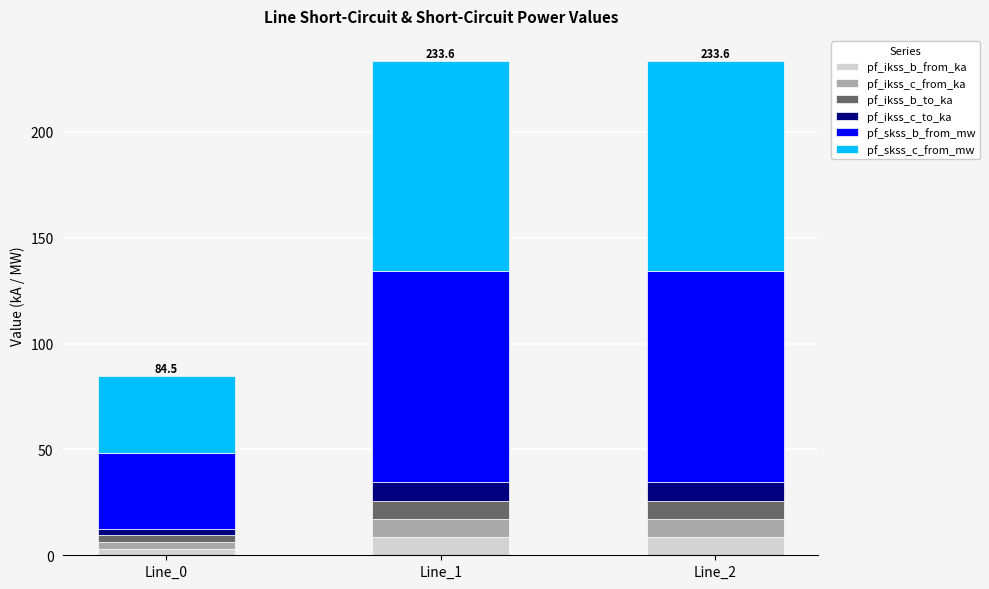

What is the total value across all series at Line_1?

233.6